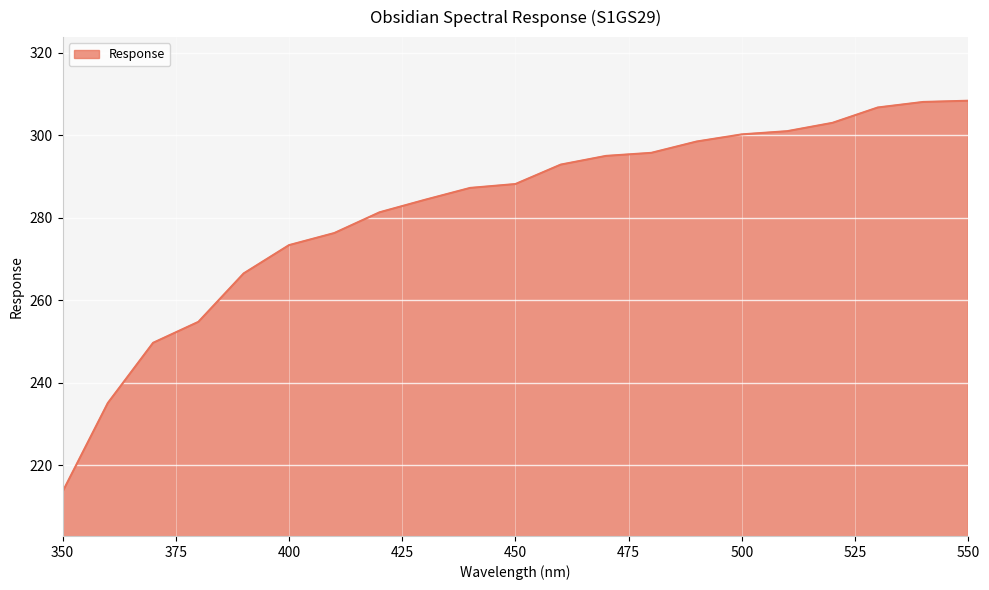

What is the difference between the maximum and minimum values?

94.8